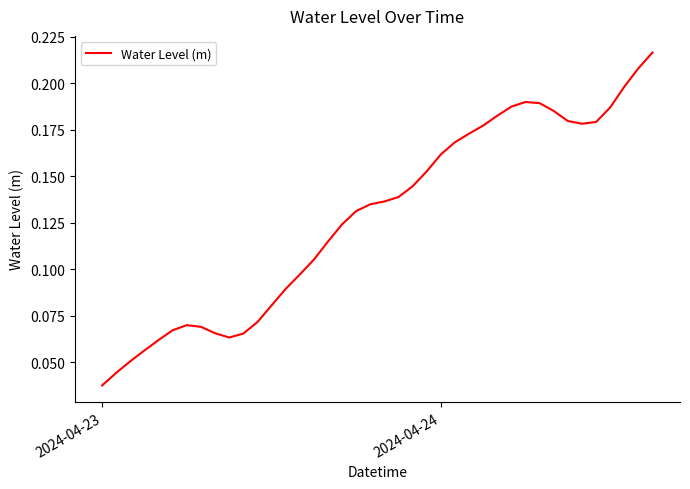

What is the difference between the maximum and minimum values?

0.2